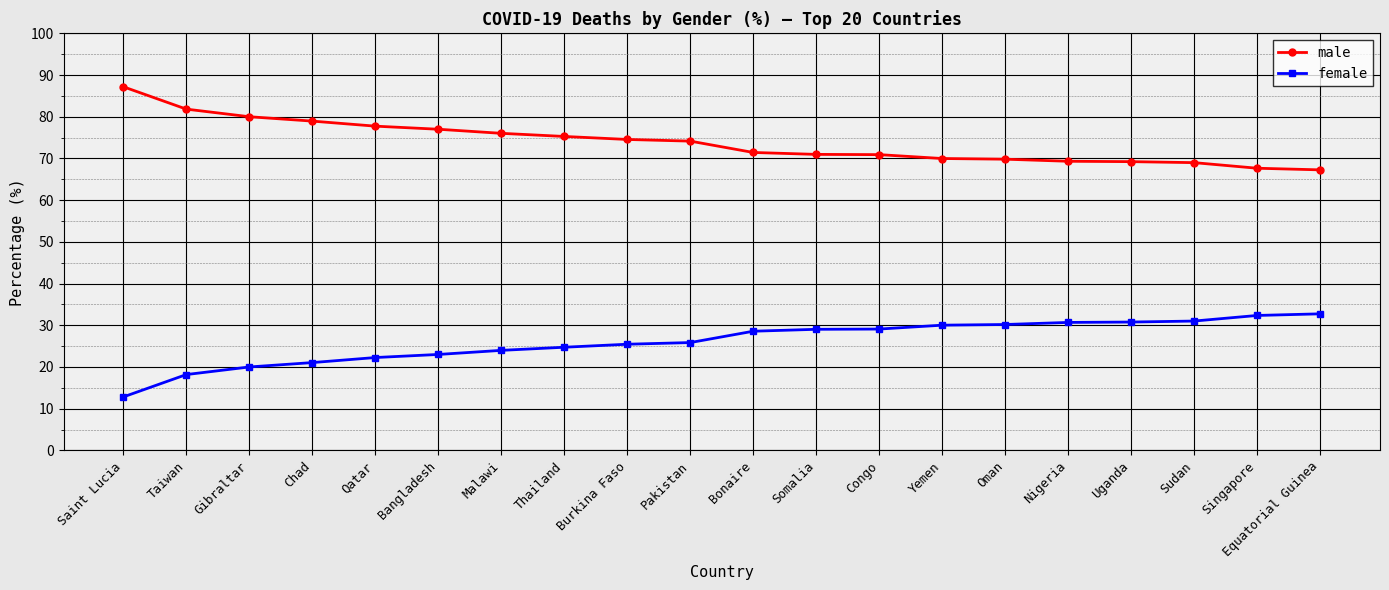

What is the difference between the maximum and minimum values in the male series?

19.9